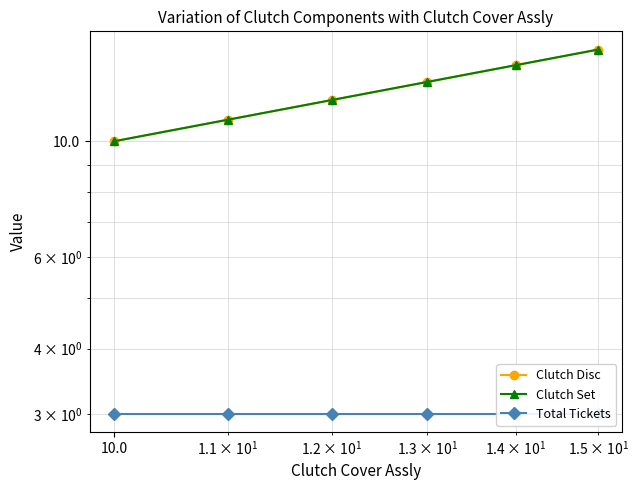

True or false: Total Tickets and Clutch Set cross at least once.

False